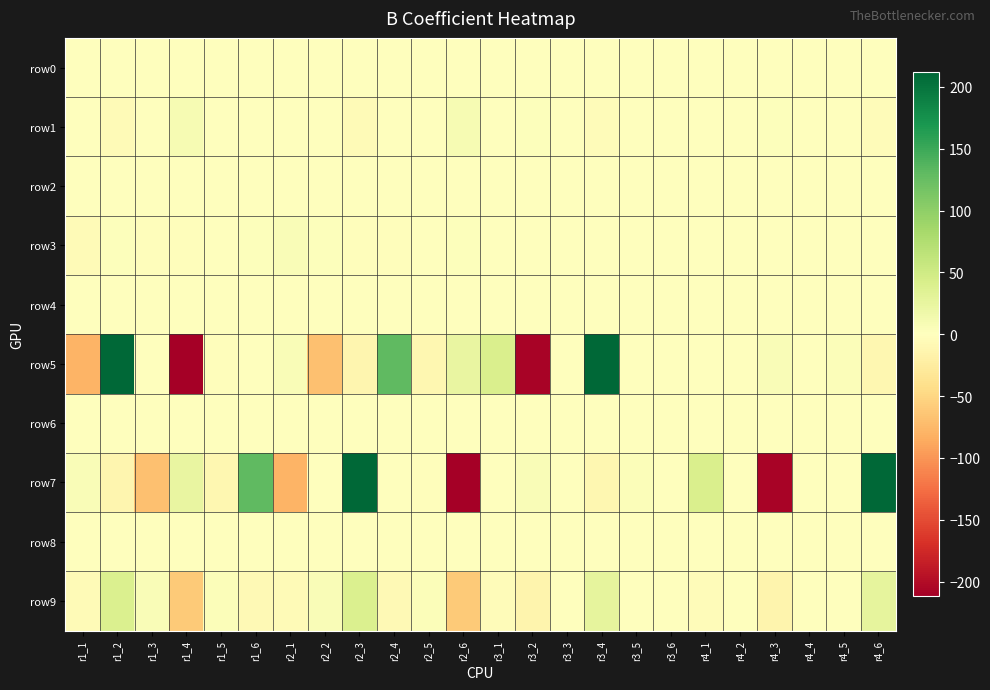

Between r2_4 and r1_4, which is larger?

r2_4